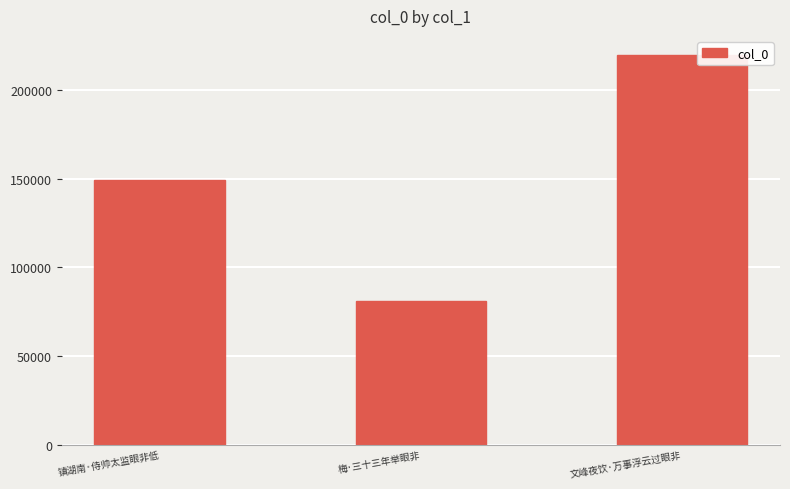

Reading left to right, what are all the values shown in this chart?

镇湖南·侍帅太监眼非低=149084	梅·三十三年举眼非=80833	文峰夜饮·万事浮云过眼非=219437